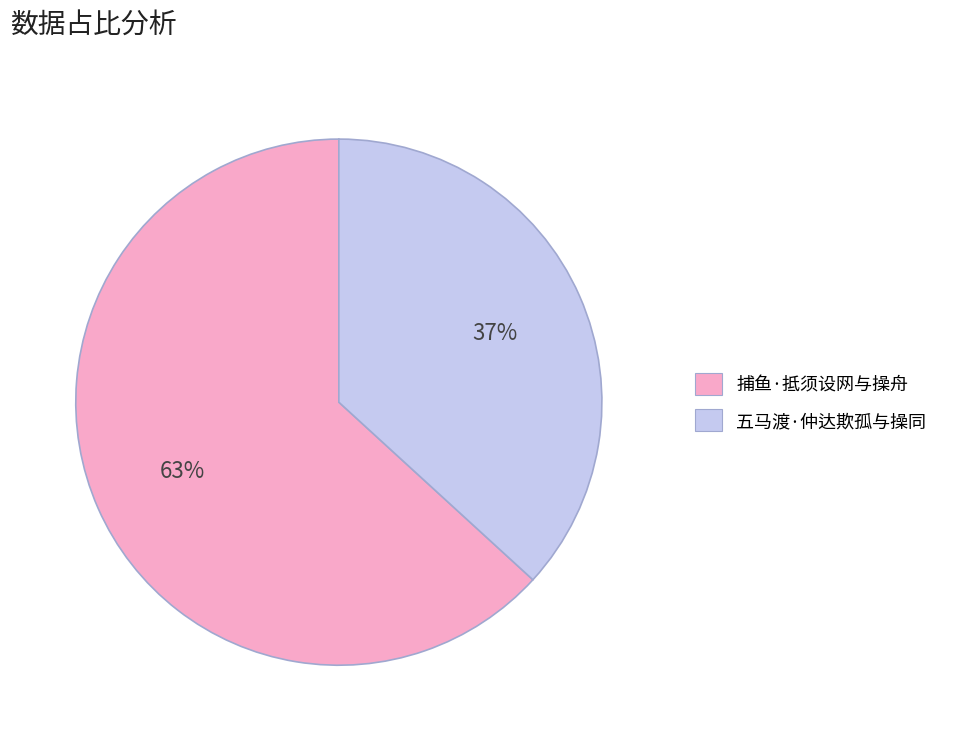

How many slices are in this pie chart?

2